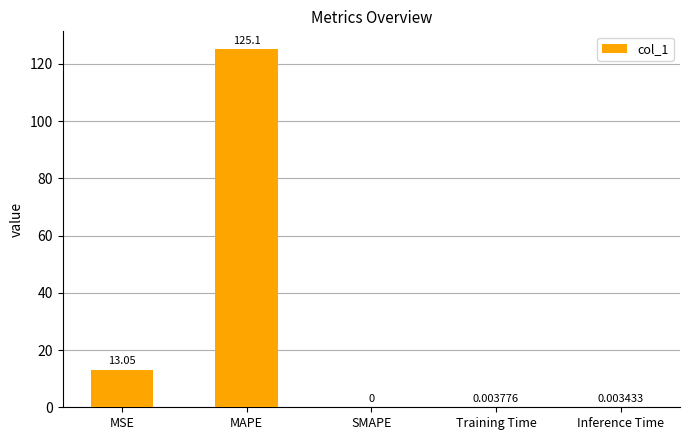

What is the sum of all values?

138.1